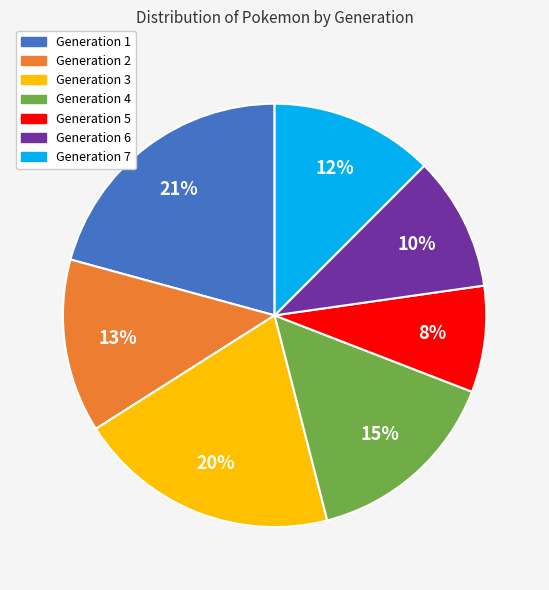

True or false: Generation 5 accounts for 20% of the total.

False